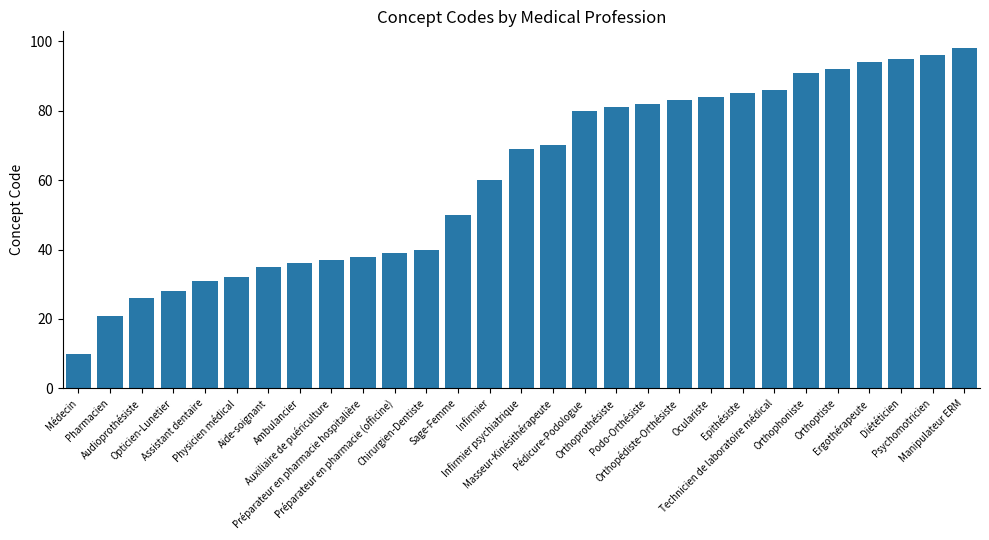

Reading left to right, extract all data points from this chart.

Médecin=10	Pharmacien=21	Audioprothésiste=26	Opticien-Lunetier=28	Assistant dentaire=31	Physicien médical=32	Aide-soignant=35	Ambulancier=36	Auxiliaire de puériculture=37	Préparateur en pharmacie hospitalière=38	Préparateur en pharmacie (officine)=39	Chirurgien-Dentiste=40	Sage-Femme=50	Infirmier=60	Infirmier psychiatrique=69	Masseur-Kinésithérapeute=70	Pédicure-Podologue=80	Orthoprothésiste=81	Podo-Orthésiste=82	Orthopédiste-Orthésiste=83	Oculariste=84	Epithésiste=85	Technicien de laboratoire médical=86	Orthophoniste=91	Orthoptiste=92	Ergothérapeute=94	Diététicien=95	Psychomotricien=96	Manipulateur ERM=98